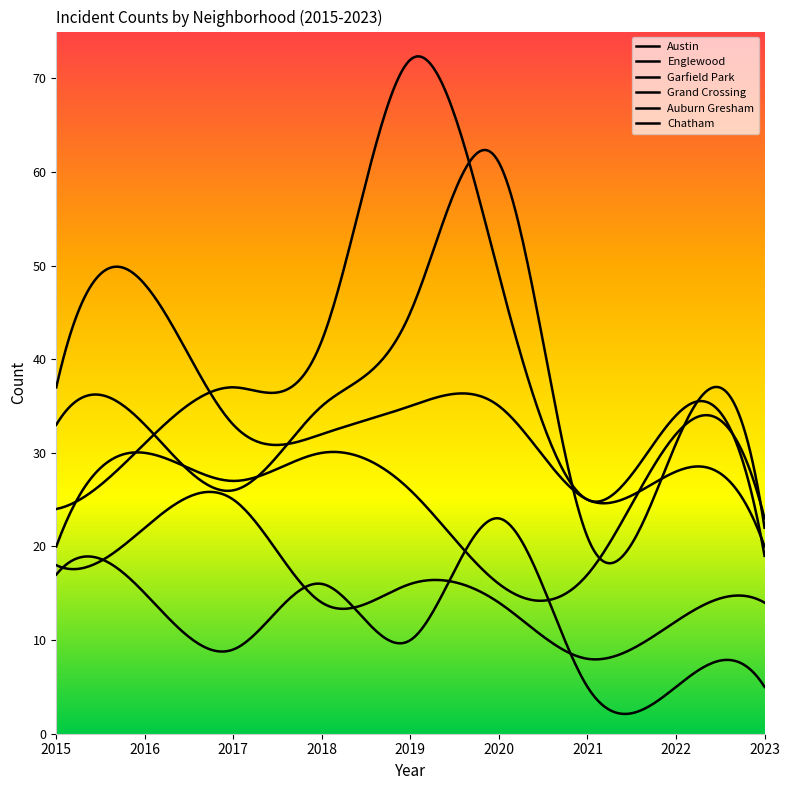

How many lines are shown in the chart?

6